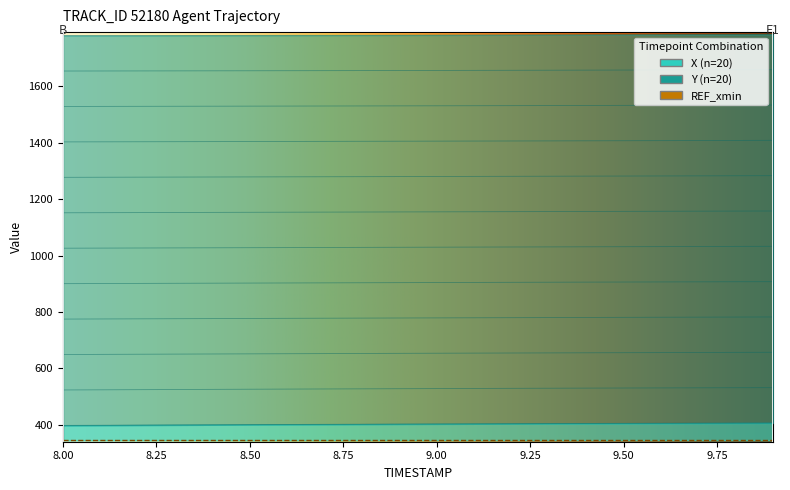

Which has a higher value, 8.3 or 8.4?

8.4